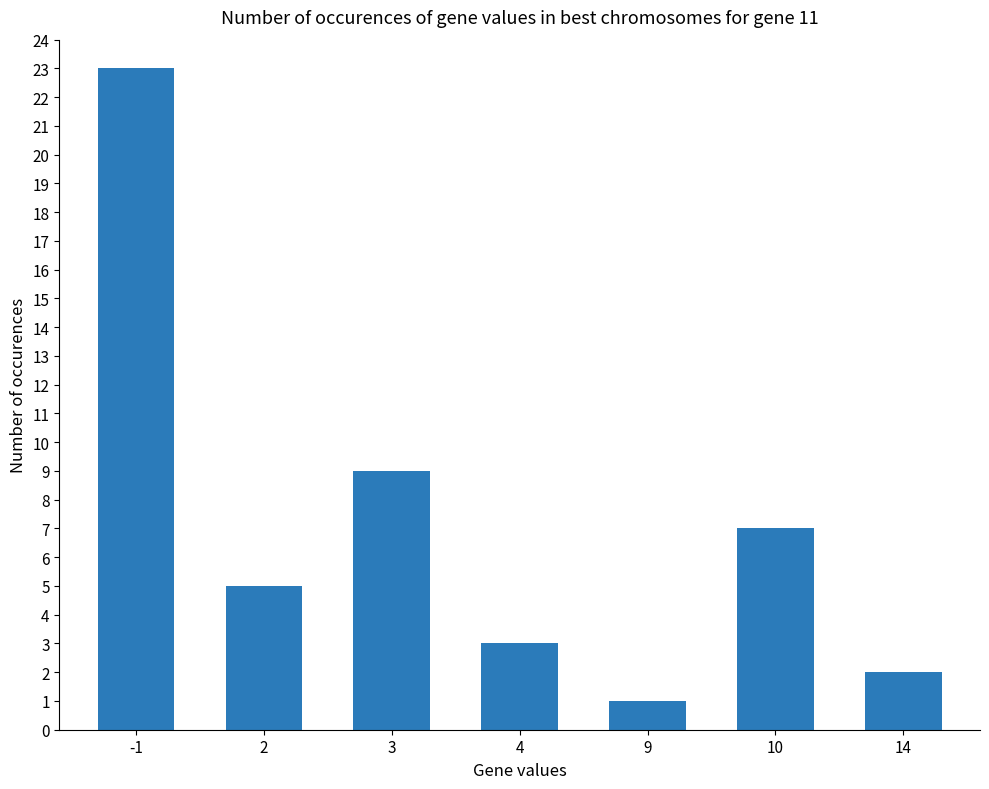

The chart shows a value of 23 at -1. True or false?

True